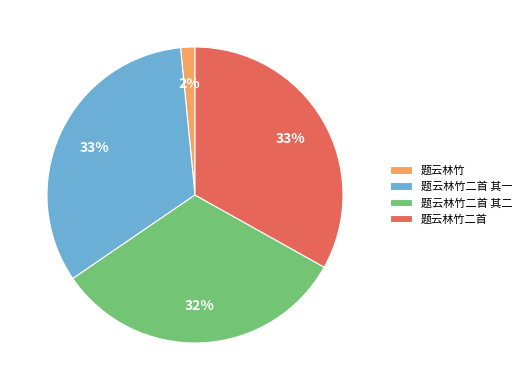

Combined, do 题云林竹二首 其二 and 题云林竹二首 account for over 50%?

Yes